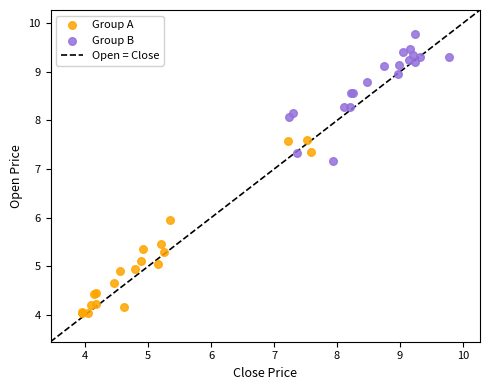

Which series has the largest Y range (max minus min)?

Group A